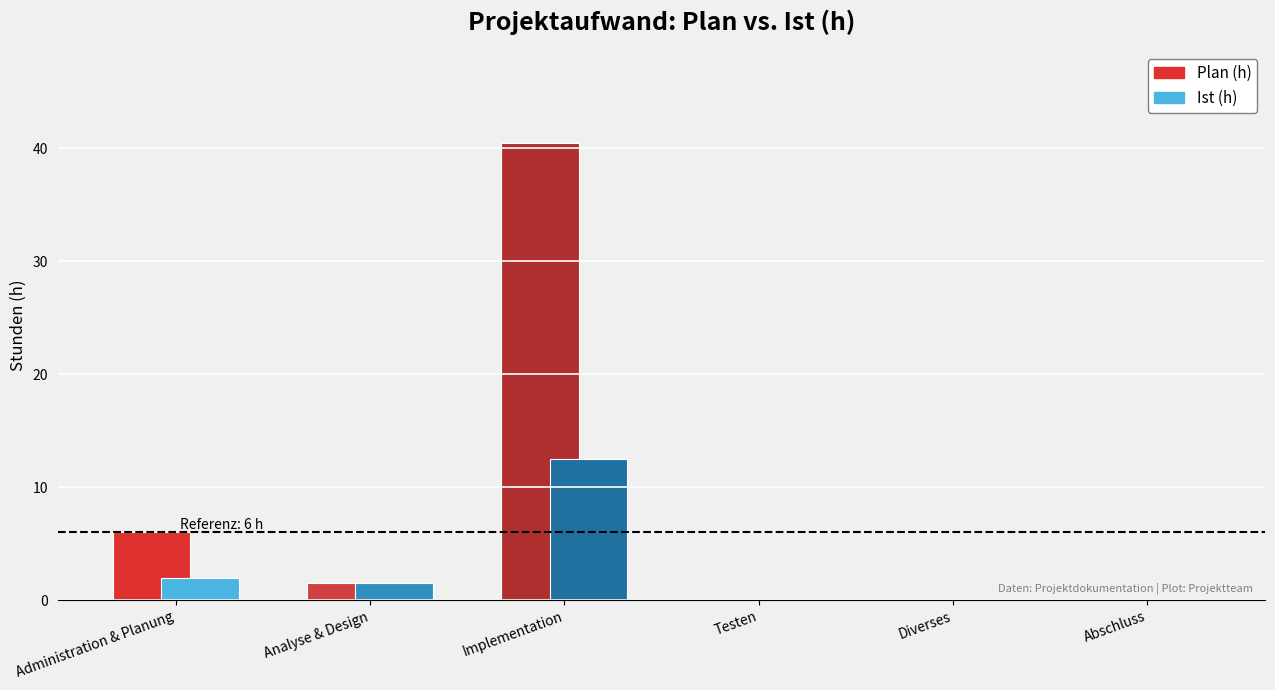

Reading left to right, list all the values displayed in this chart.

Plan (h): 6.0	1.5	40.5	0.0	0.0	0.0
Ist (h): 2.0	1.5	12.5	0.0	0.0	0.0